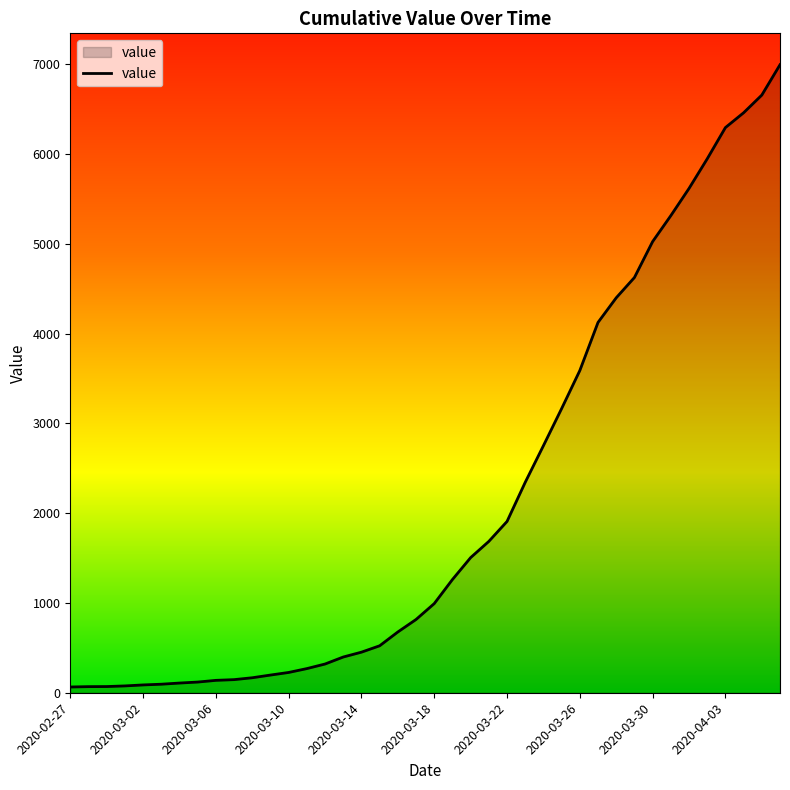

What is the maximum value shown in the chart?

6995